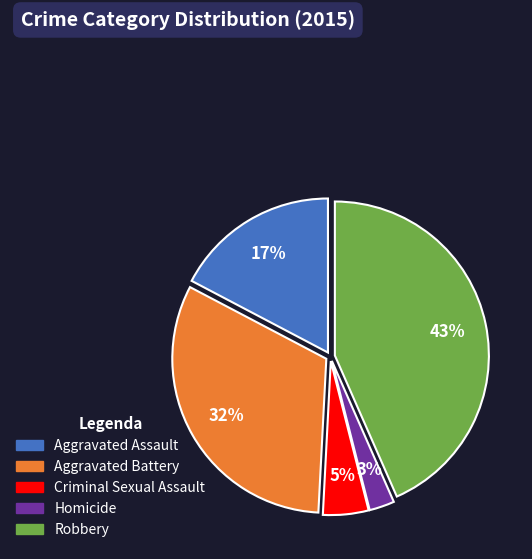

Is there any slice that represents more than half of the pie?

No